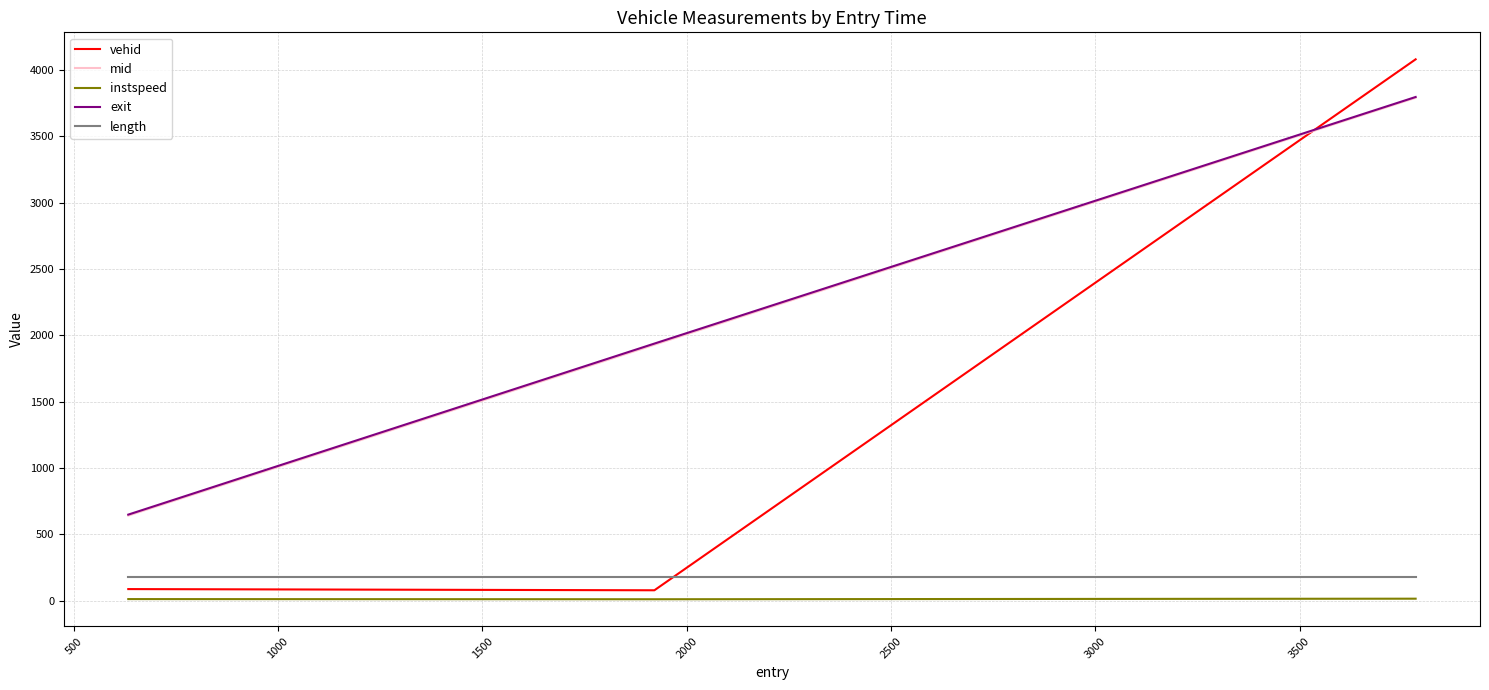

At how many categories does at least one series exceed 2527?

1